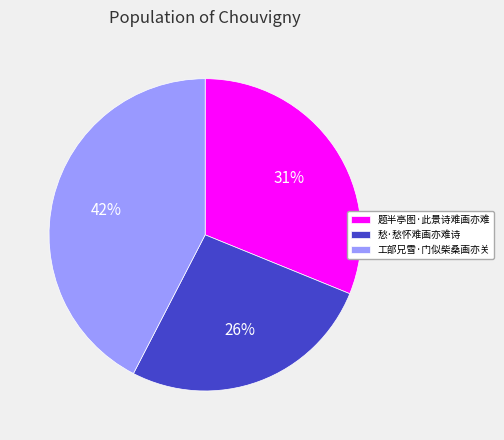

To the nearest percent, what portion does 愁·愁怀难画亦难诗 represent?

26%